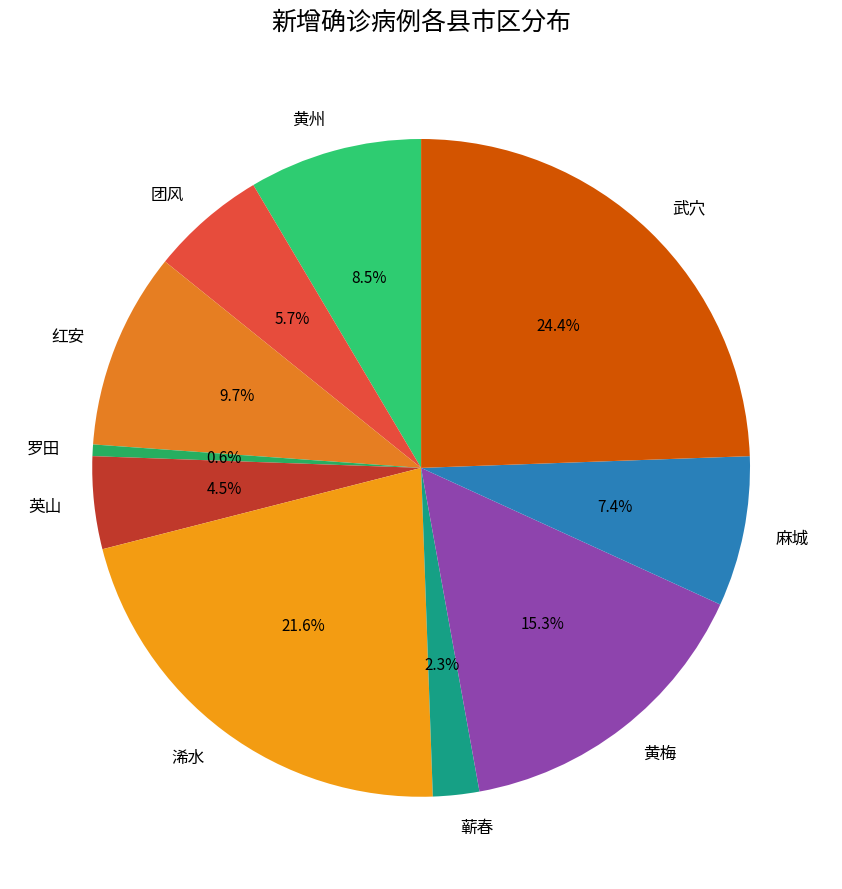

True or false: 团风 accounts for 6% of the total.

True